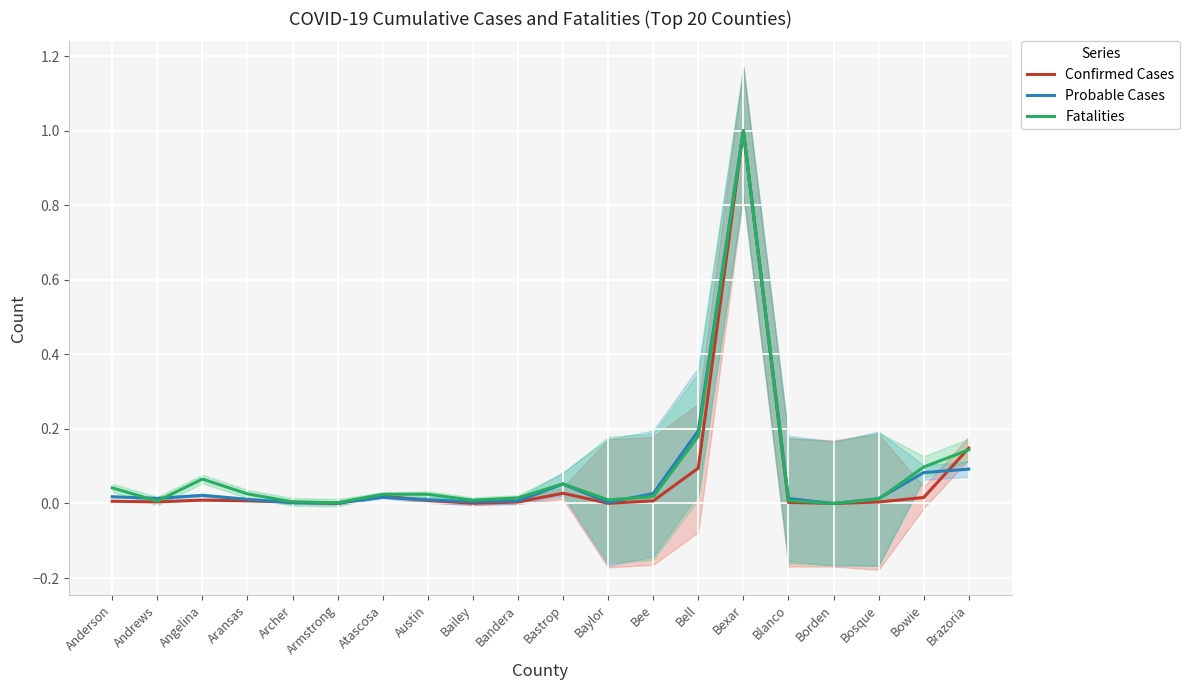

At which label is Confirmed Cases closest to 0?

Borden